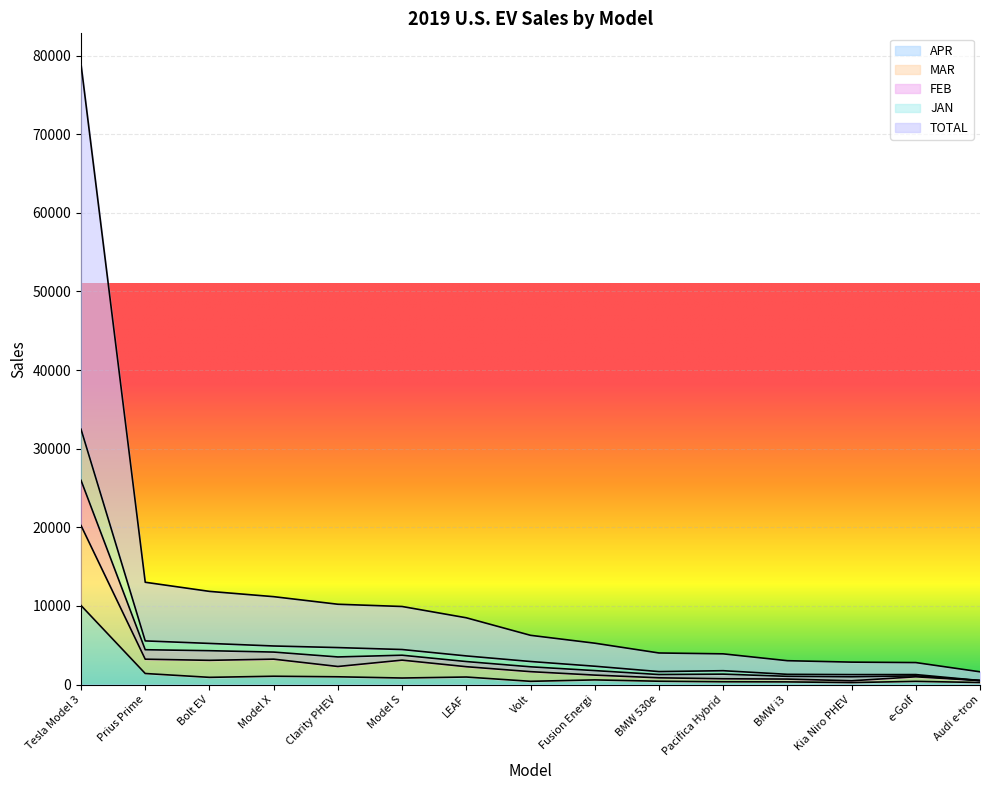

True or false: FEB and JAN cross at least once.

False